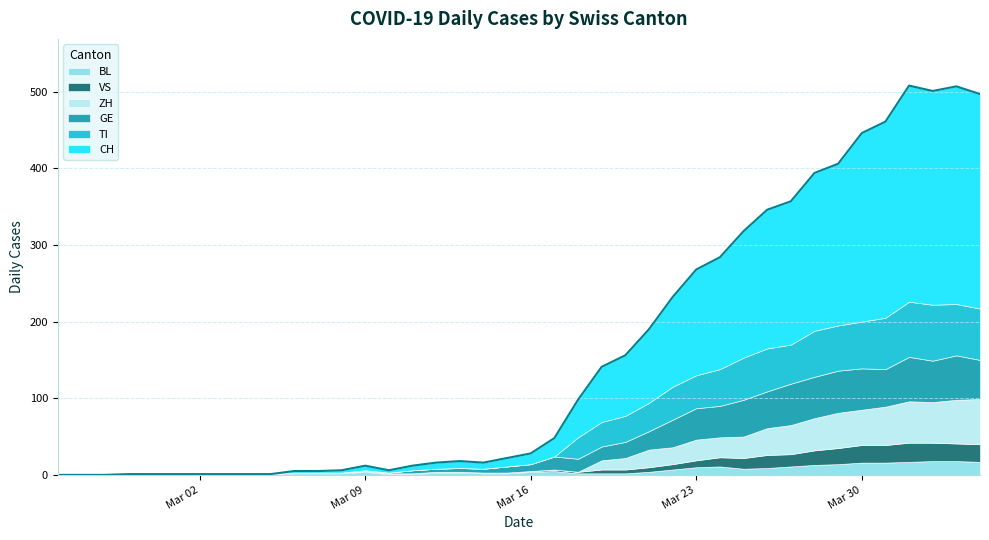

The TI series shows -45 at 2020-03-07. True or false?

False